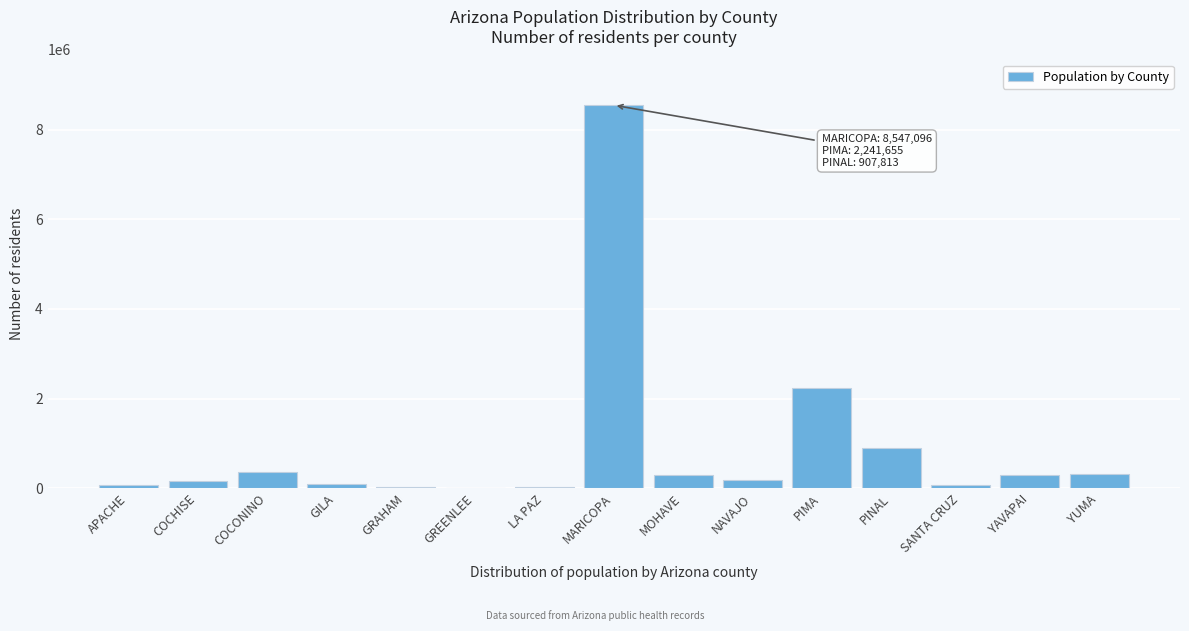

True or false: the data shows 300458 at YAVAPAI.

True